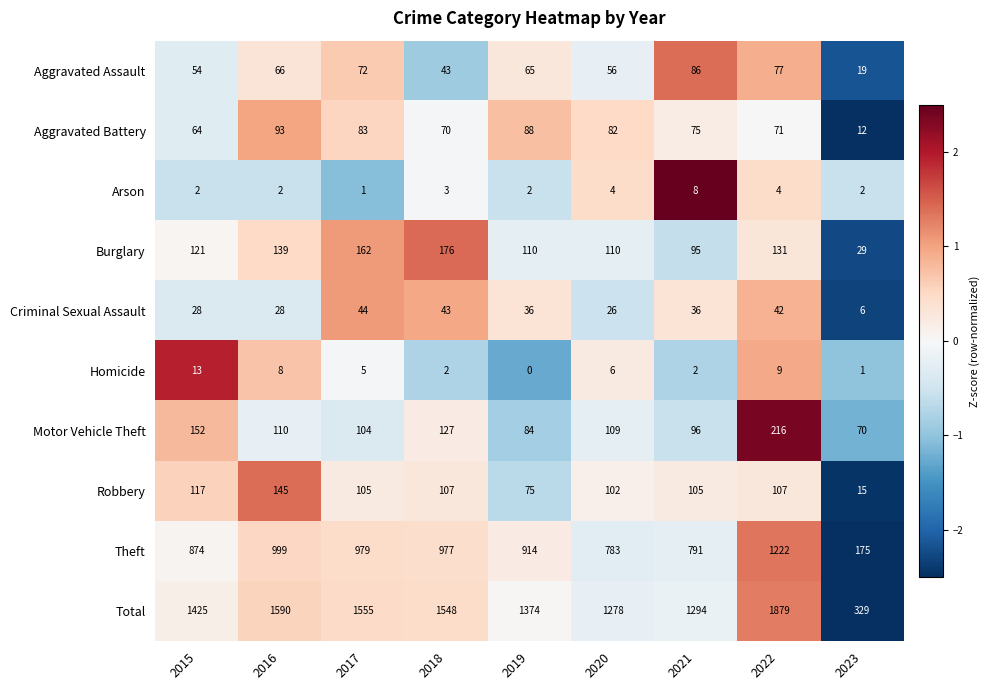

How many distinct data groups are displayed?

10